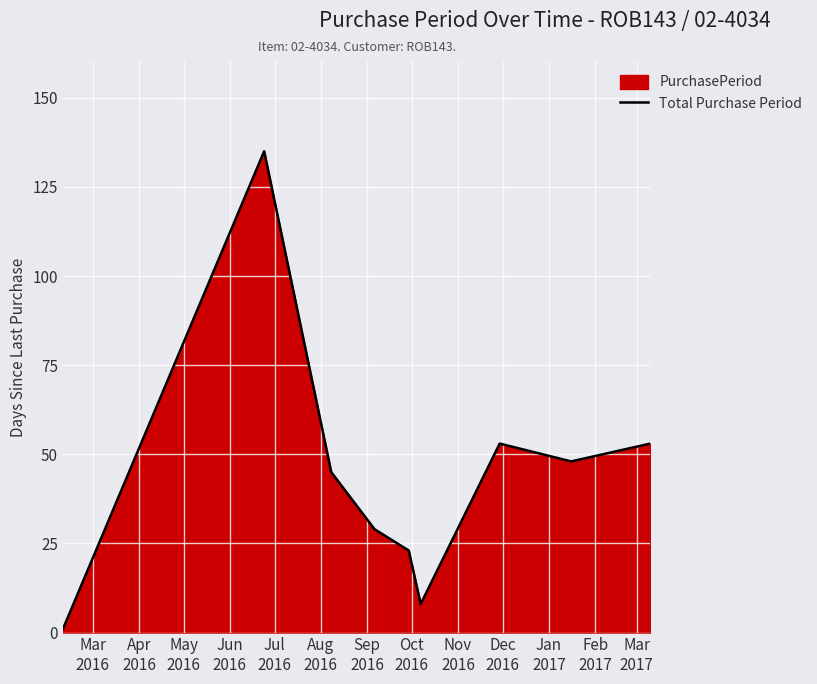

What is the maximum value shown in the chart?

135